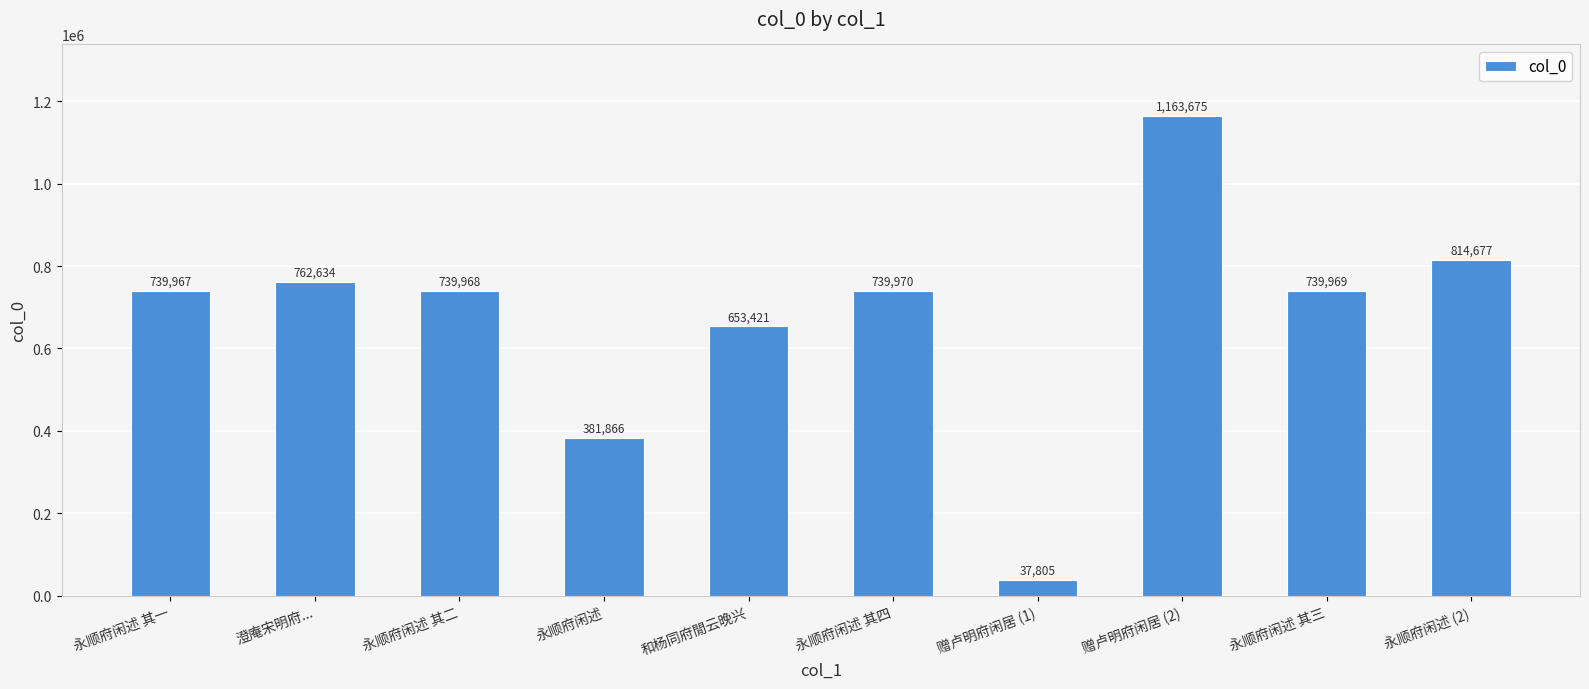

What is the sum of all values?

6773952